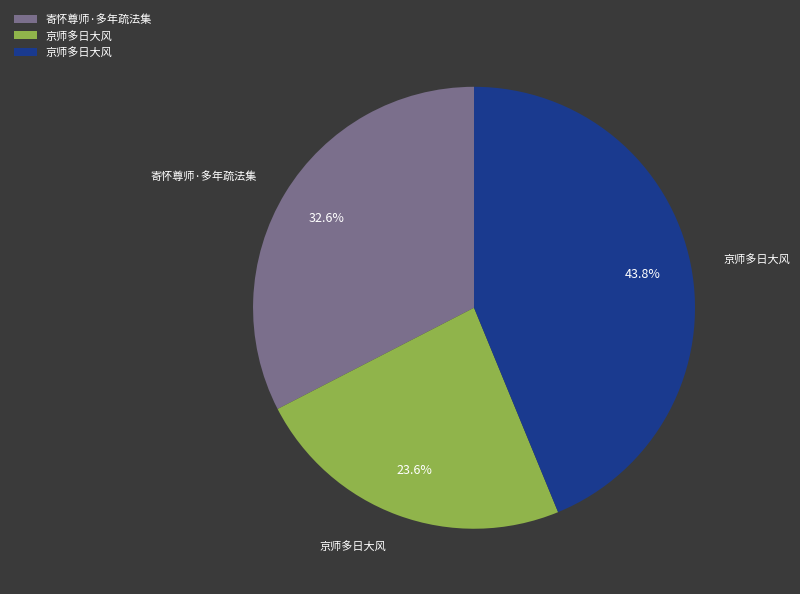

Is there any slice that represents more than half of the pie?

No